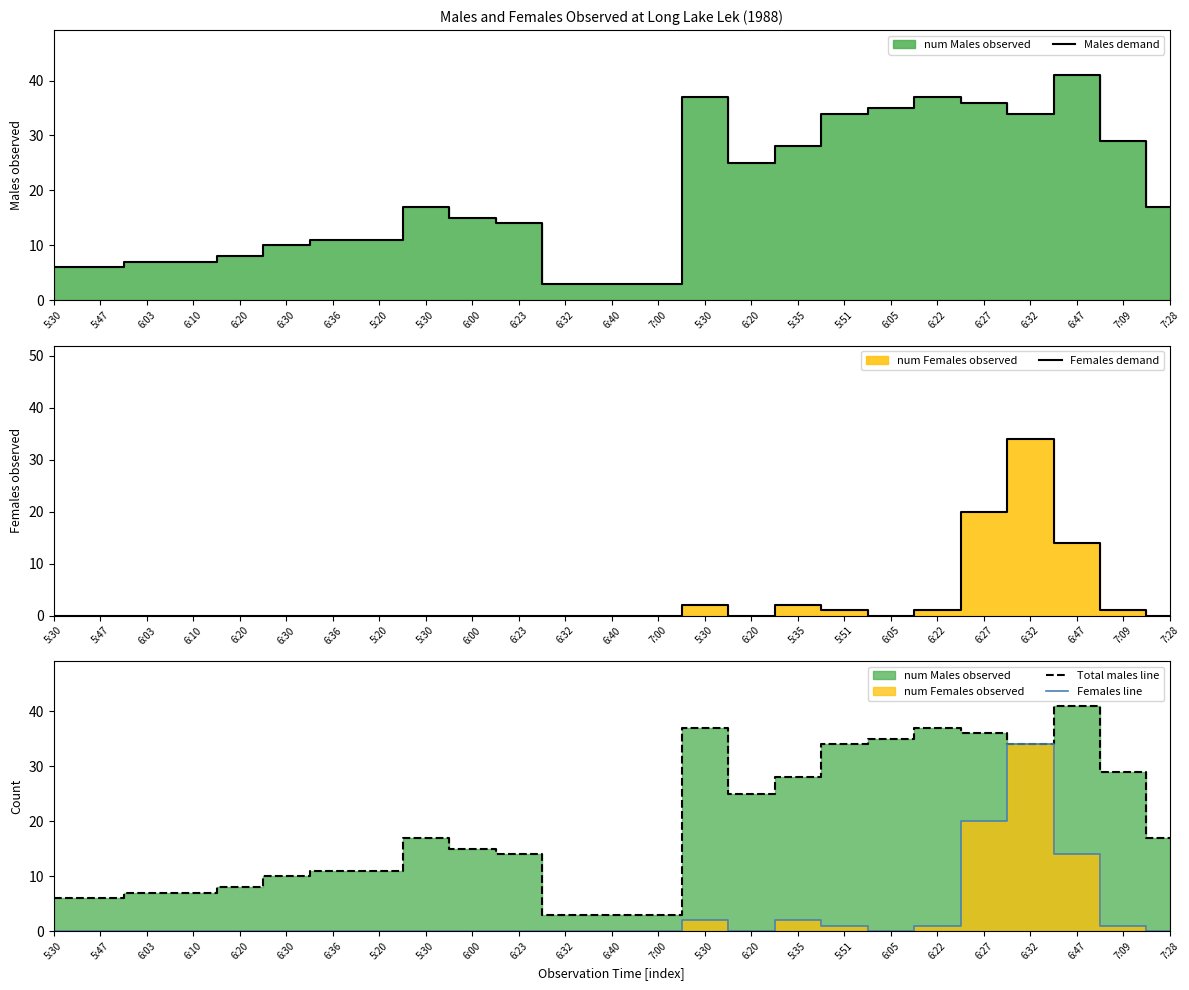

At how many categories does at least one series exceed 31?

7